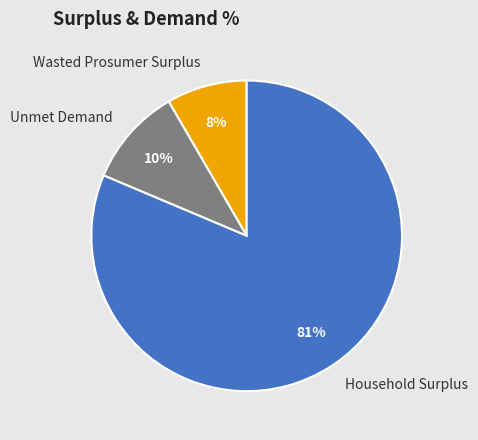

The Unmet Demand slice represents 22% of the pie. True or false?

False